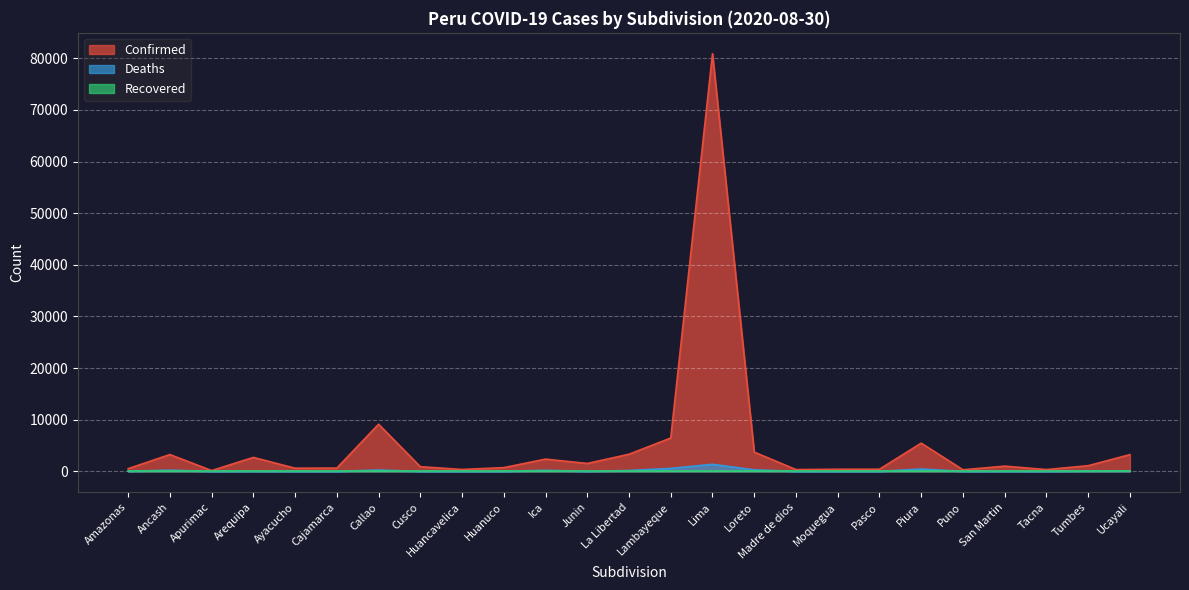

Which category has the highest value across all series?

Lima